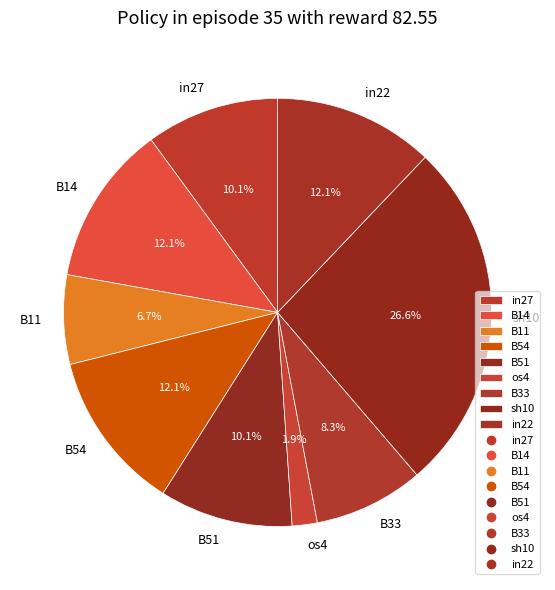

Is the sum of in22 and B14 greater than half?

No